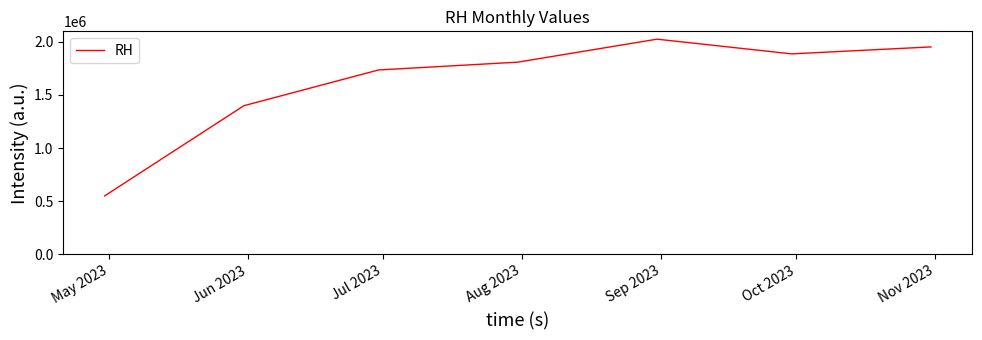

What is the difference between the maximum and minimum values?

1476500